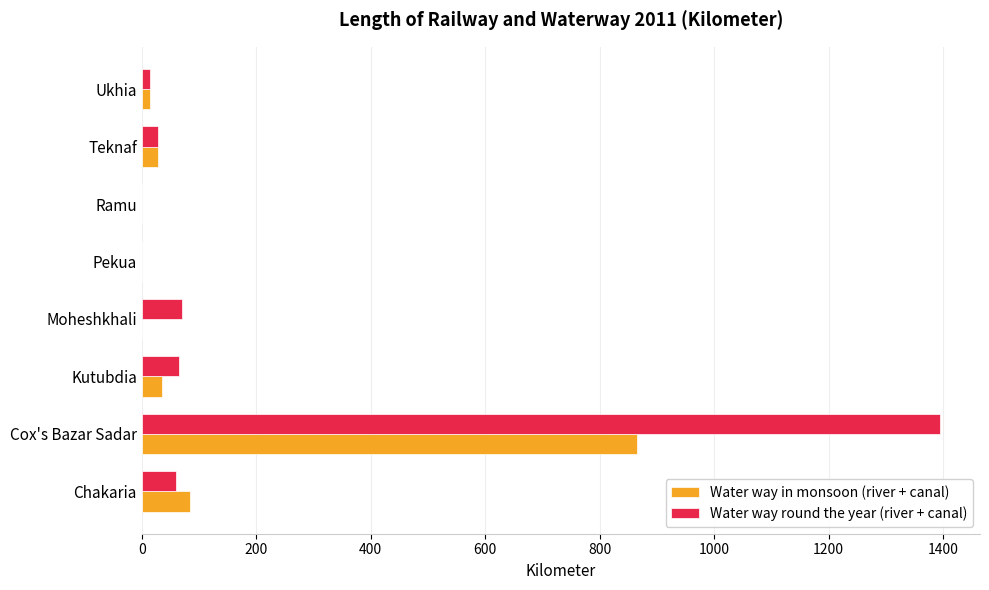

The Water way round the year (river + canal) series shows 2254 at Cox's Bazar Sadar. True or false?

False